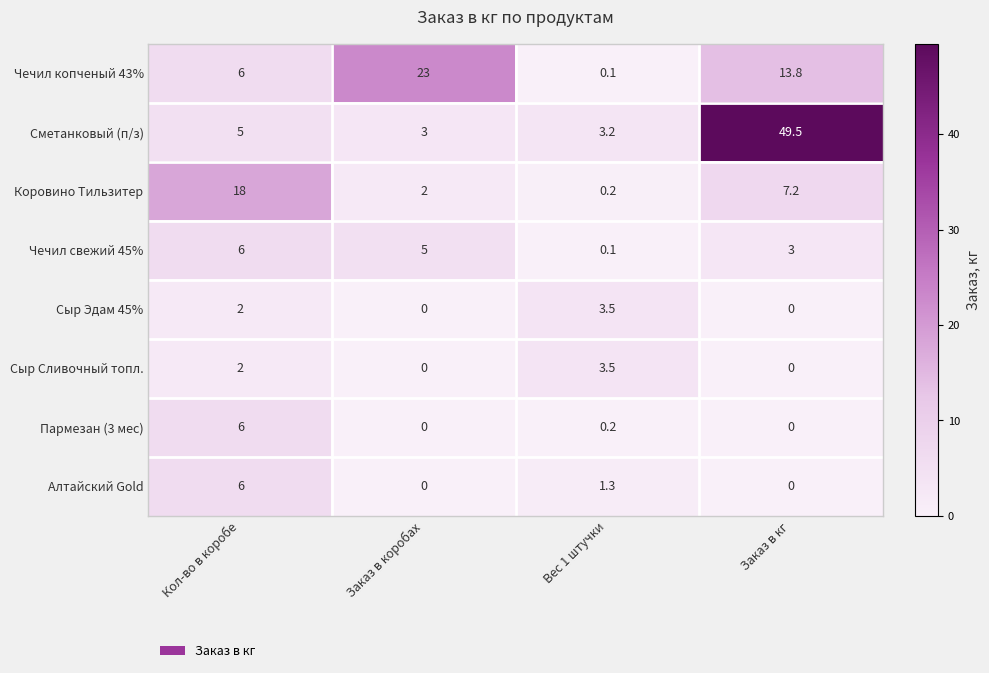

How many categories are shown in the chart?

4